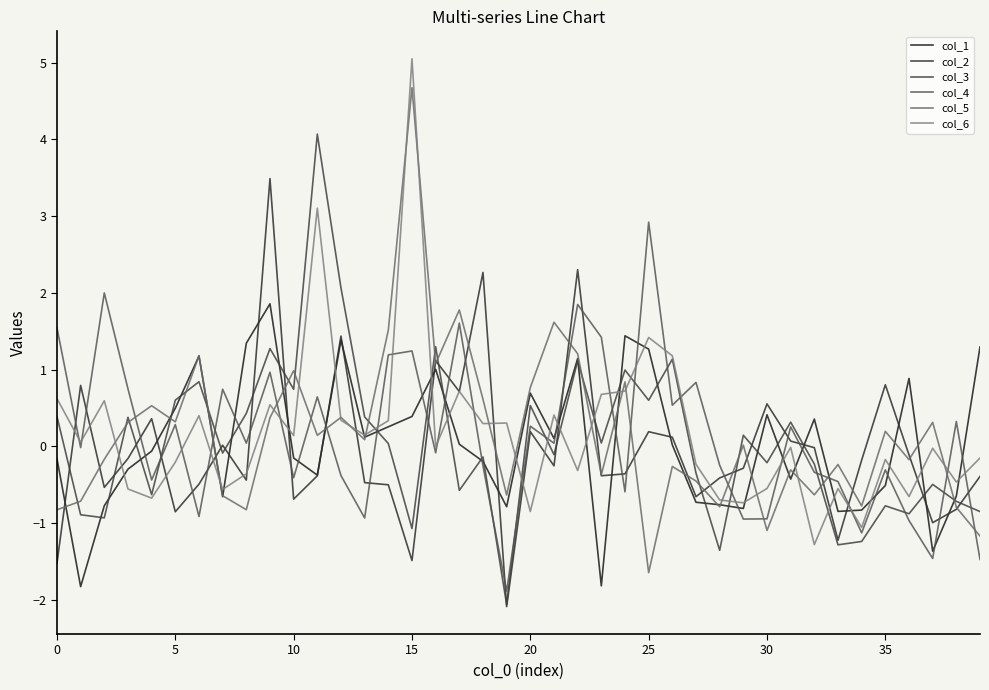

Does the chart display data point markers on the line(s)?

No